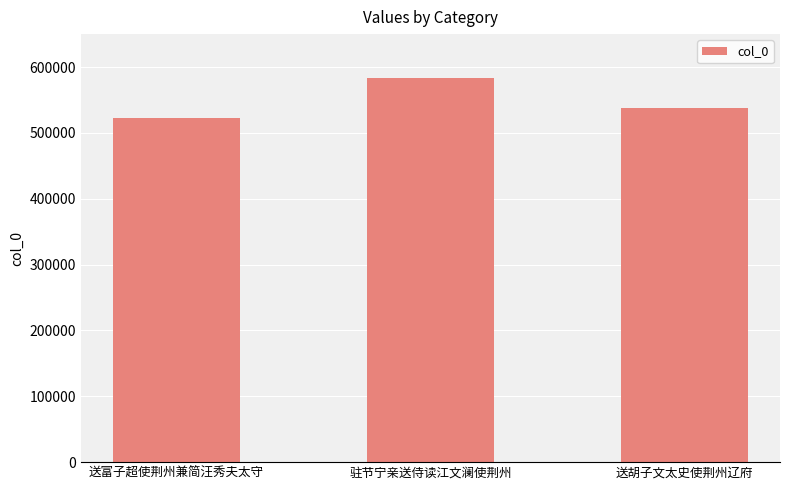

What is the difference between the values at 驻节宁亲送侍读江文澜使荆州 and 送富子超使荆州兼简汪秀夫太守?

60955